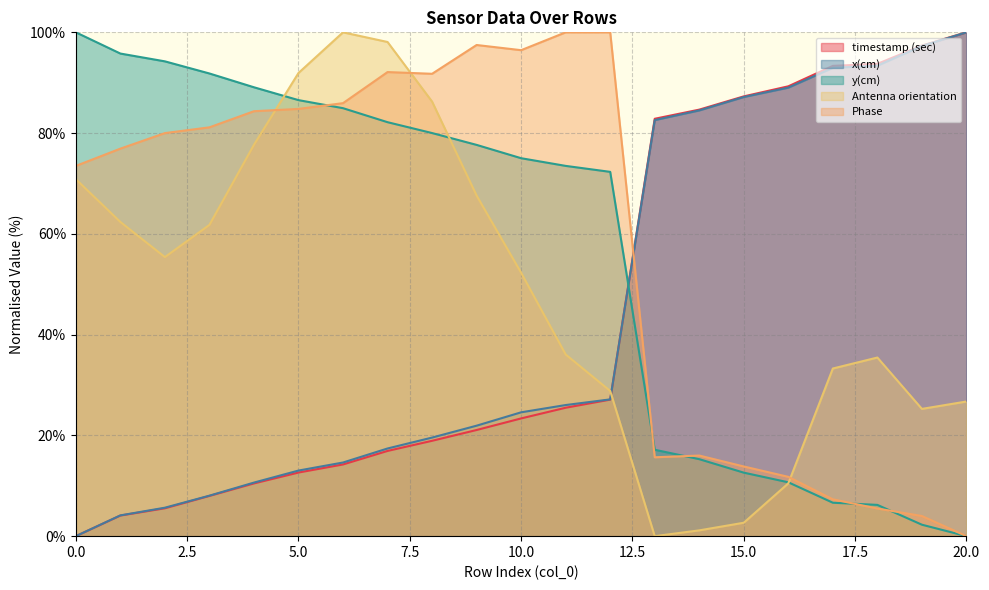

Which series changed the most between 3 and 6?

Antenna orientation